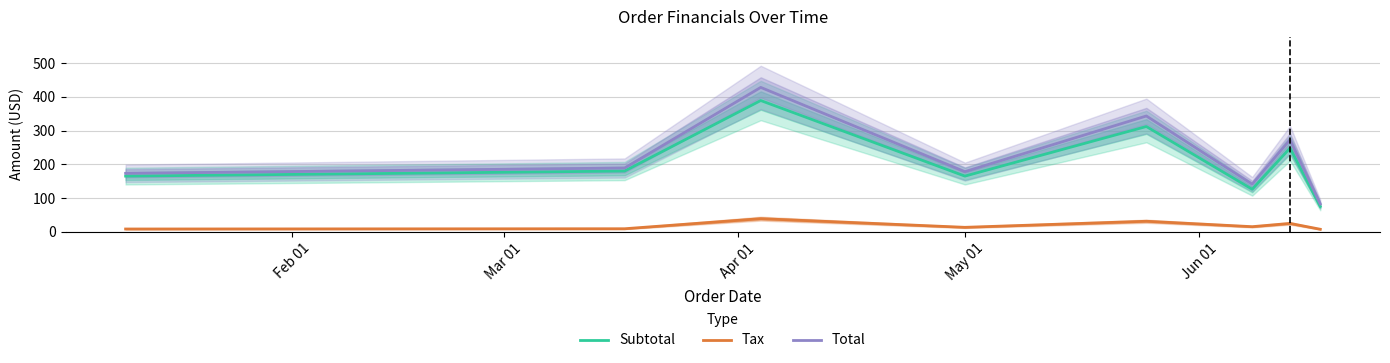

True or false: Tax and Subtotal intersect in this chart.

False